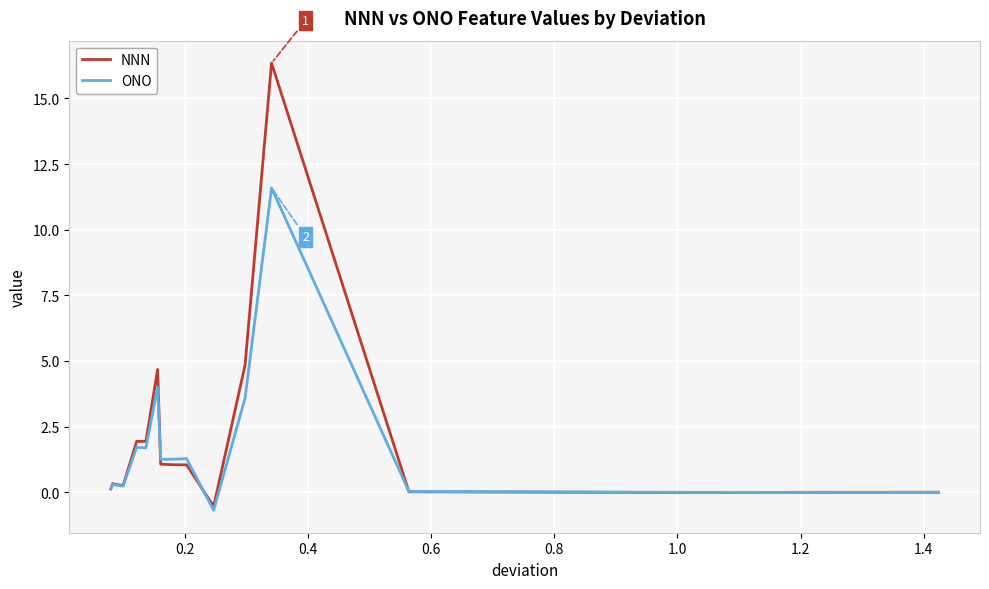

In NNN, how many points are lower than both neighbors (excluding endpoints)?

3